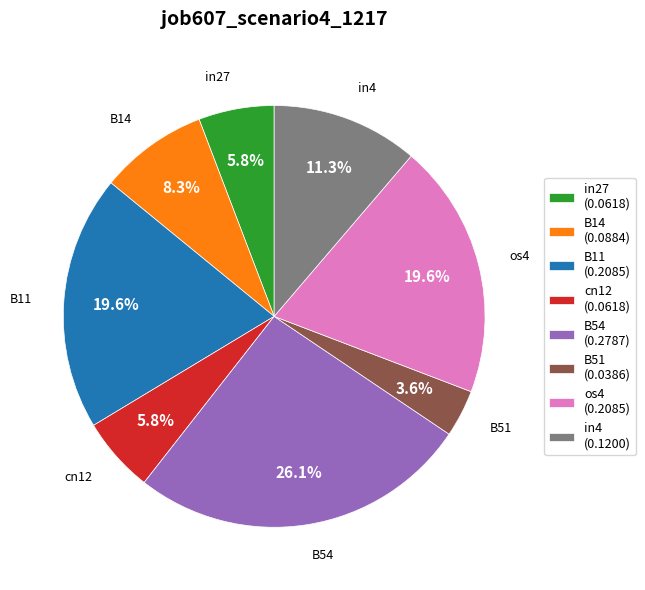

Which slice is the smallest?

B51